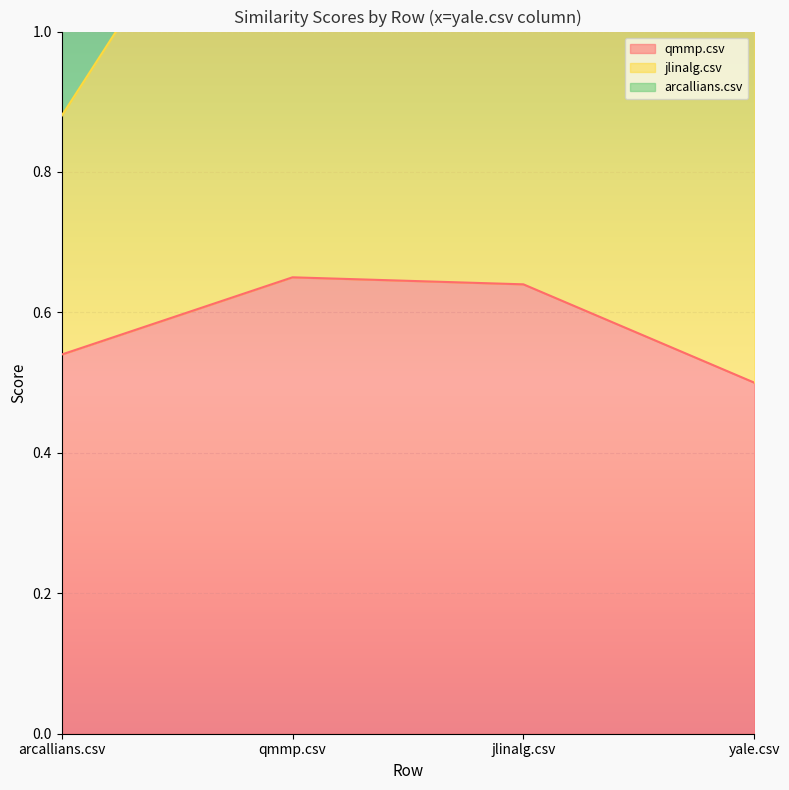

Which series has the widest spread of values?

arcallians.csv